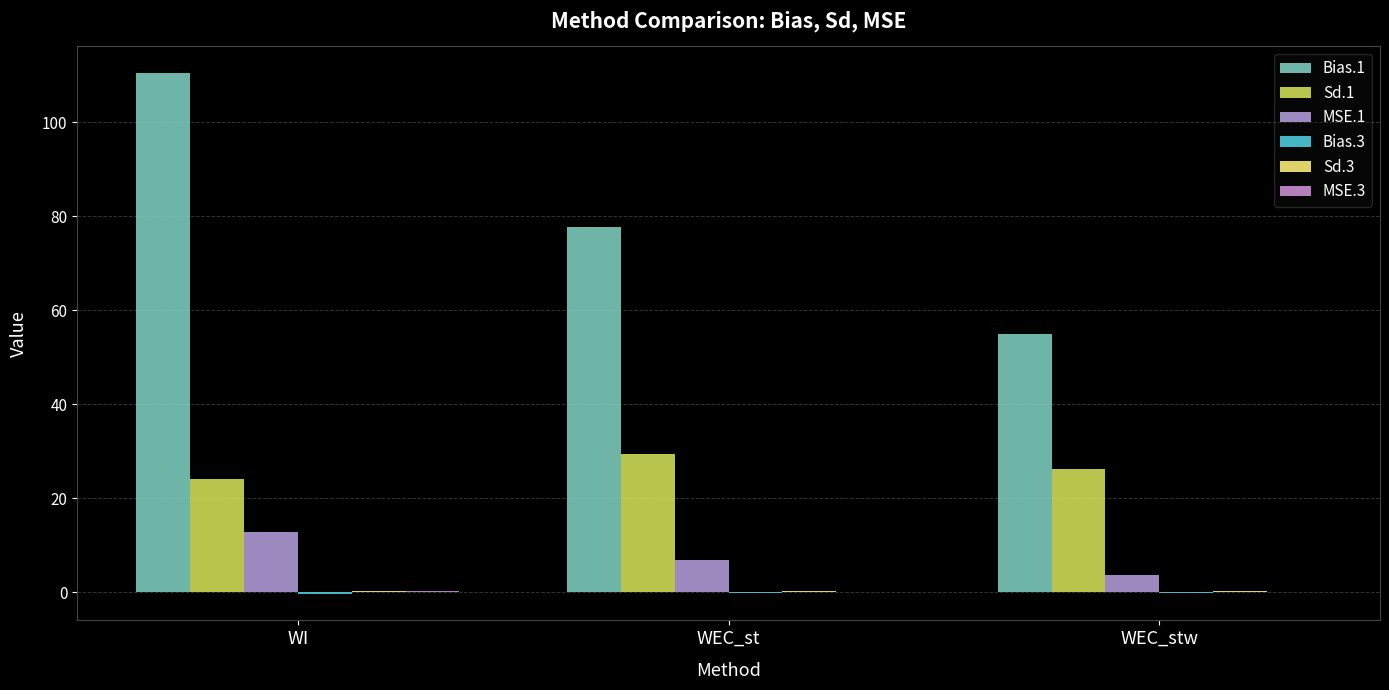

What is the average value of the MSE.1 series?

7.8